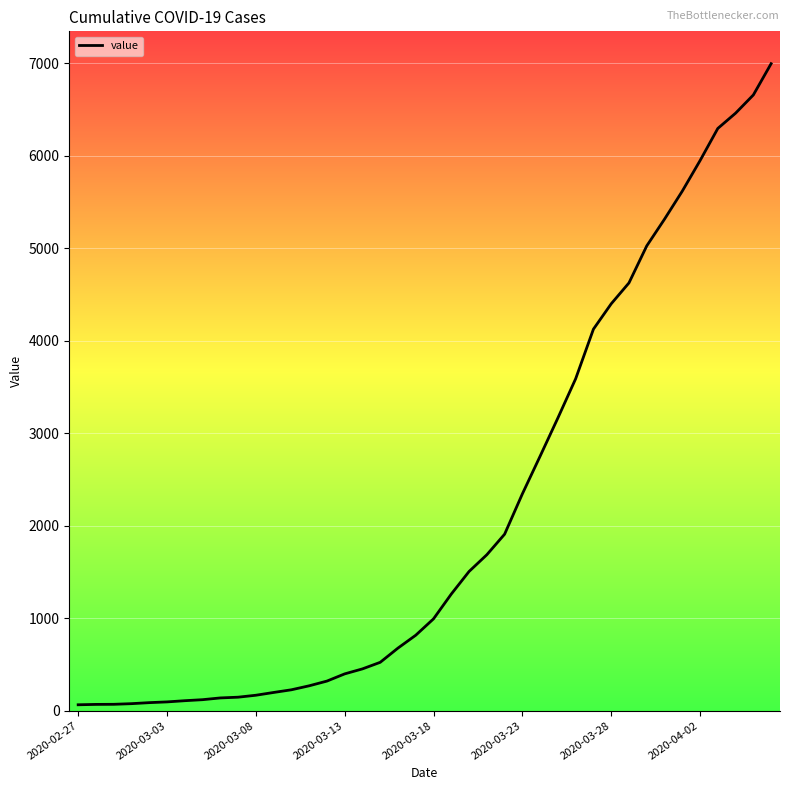

What is the difference between the maximum and minimum values?

6931